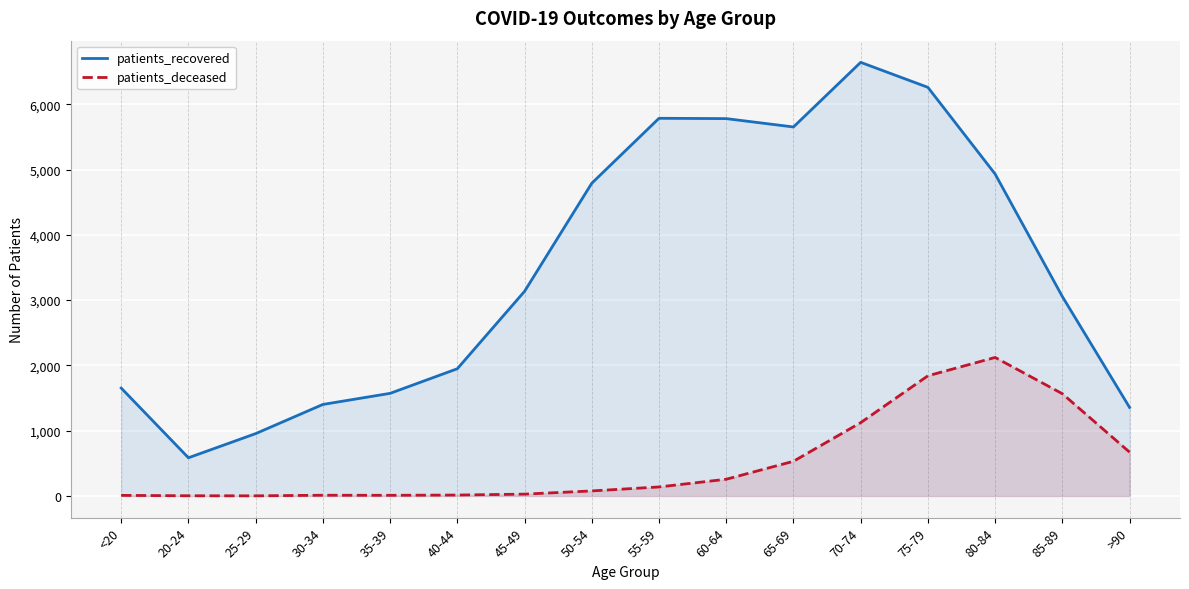

Is the value of patients_recovered at 75-79 greater than the value of patients_deceased at 85-89?

Yes